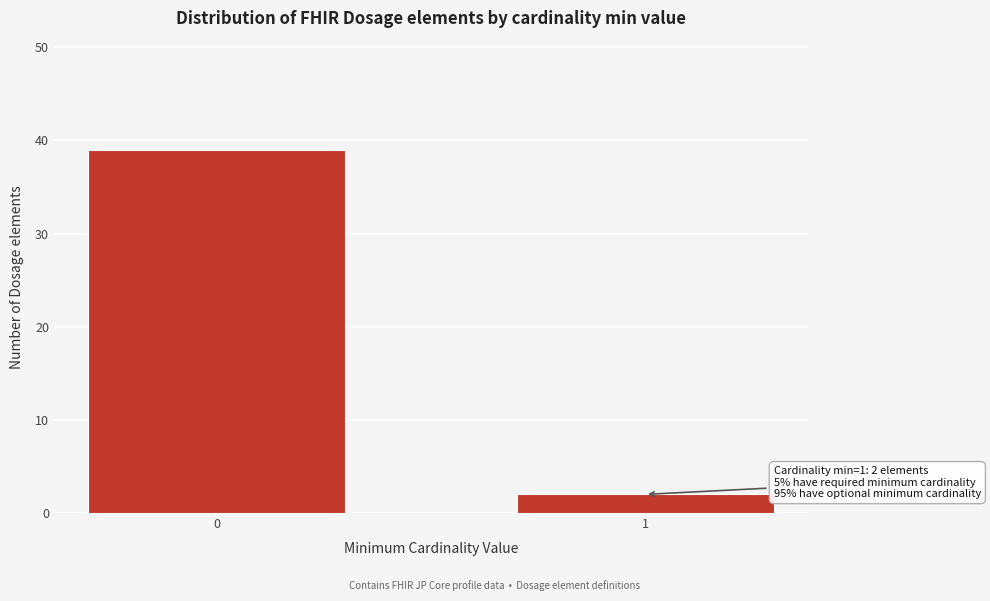

Reading right to left, transcribe all the data shown in this chart.

1=2	0=39